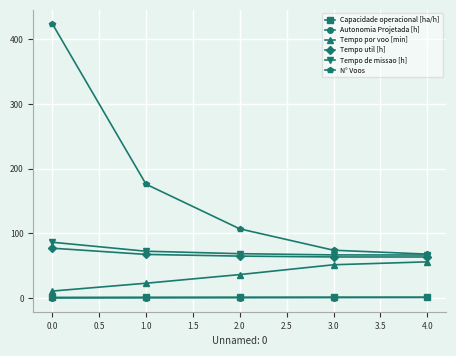

Read the N° Voos value at 0.0.

424.0